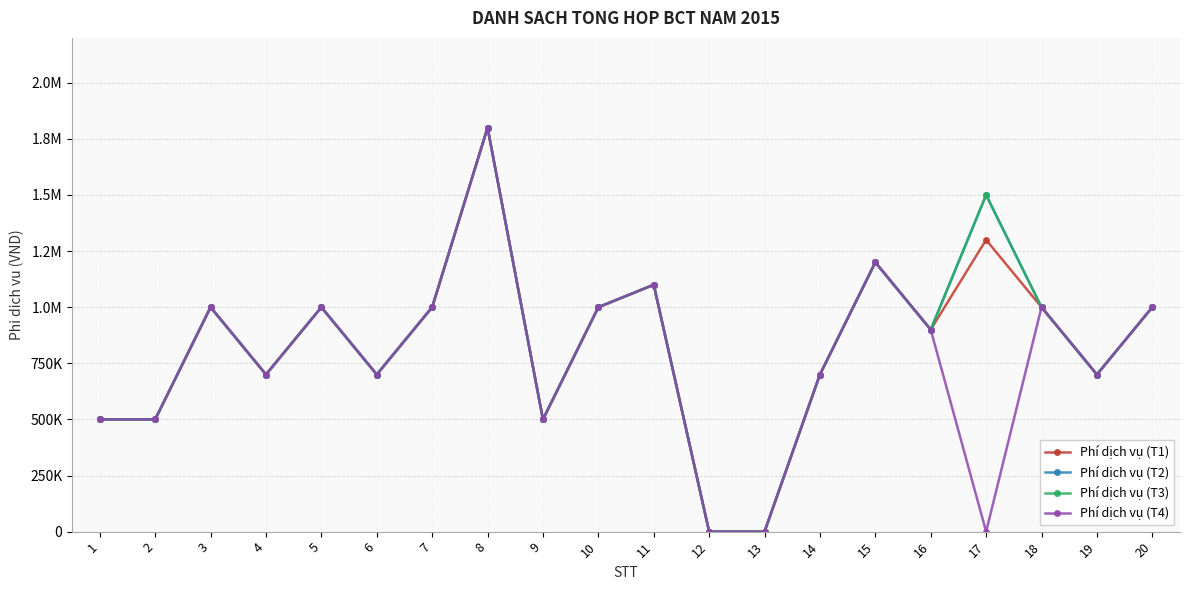

What is the maximum value shown in the chart?

1800000